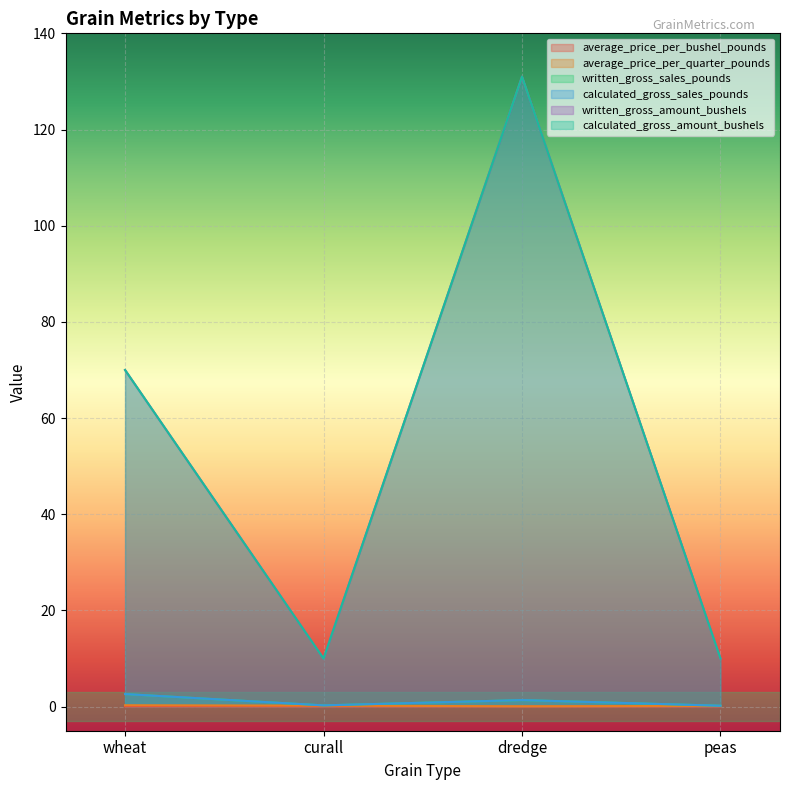

True or false: written_gross_amount_bushels has a value of 57.7 at dredge.

False